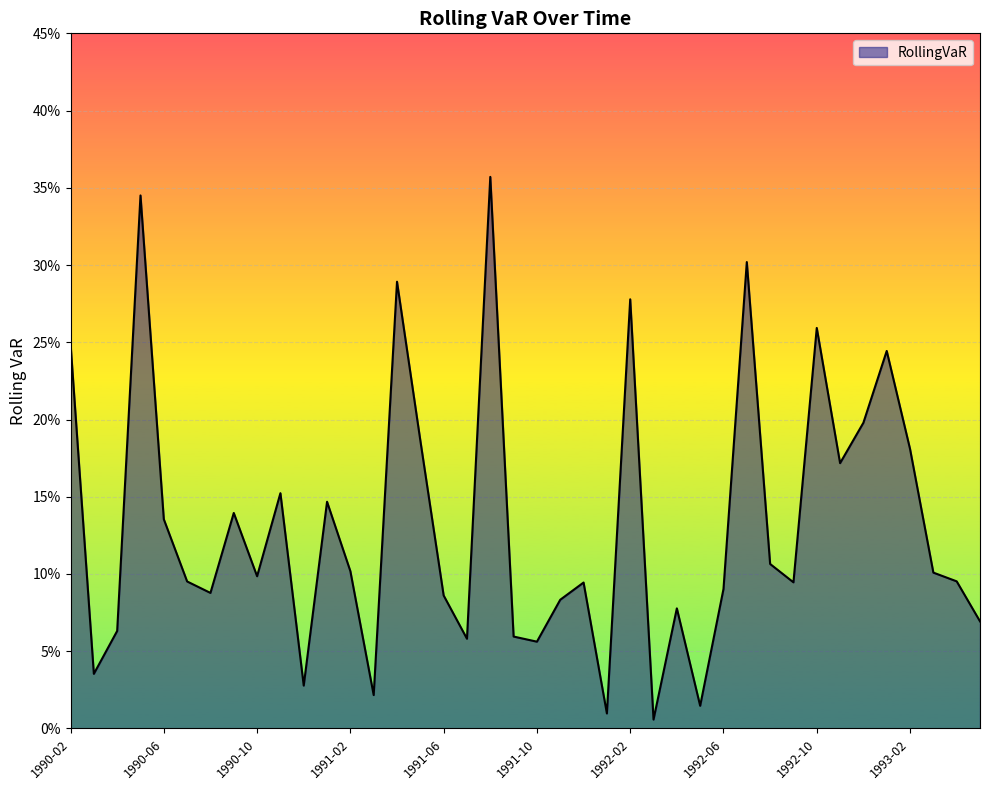

Does the chart have visible grid lines?

Yes